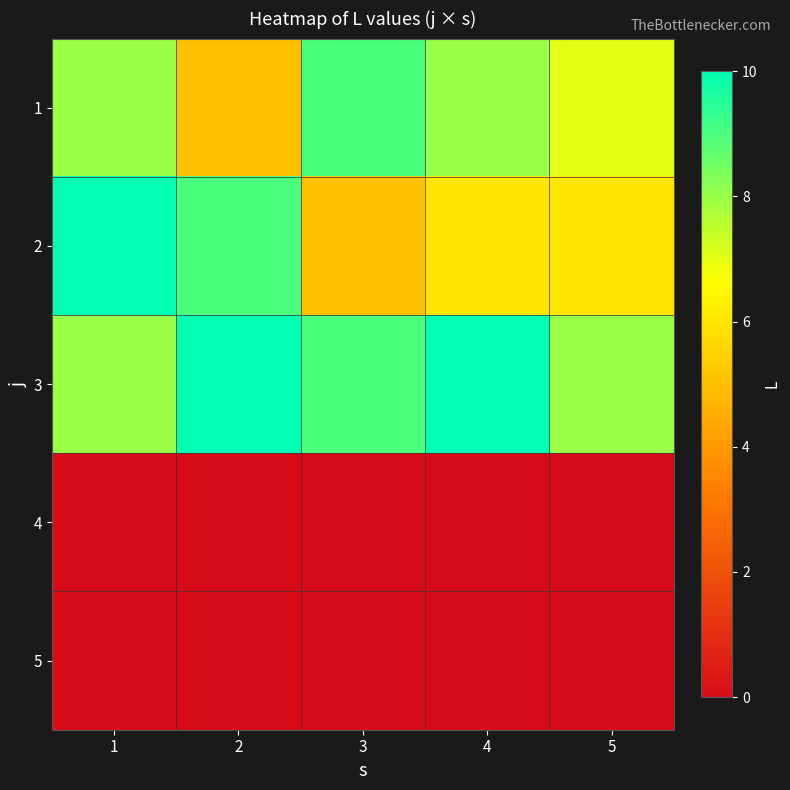

Reading left to right, transcribe all the data shown in this chart.

1: 1=8	2=5	3=9	4=8	5=7
2: 1=10	2=9	3=5	4=6	5=6
3: 1=8	2=10	3=9	4=10	5=8
4: 1=0	2=0	3=0	4=0	5=0
5: 1=0	2=0	3=0	4=0	5=0